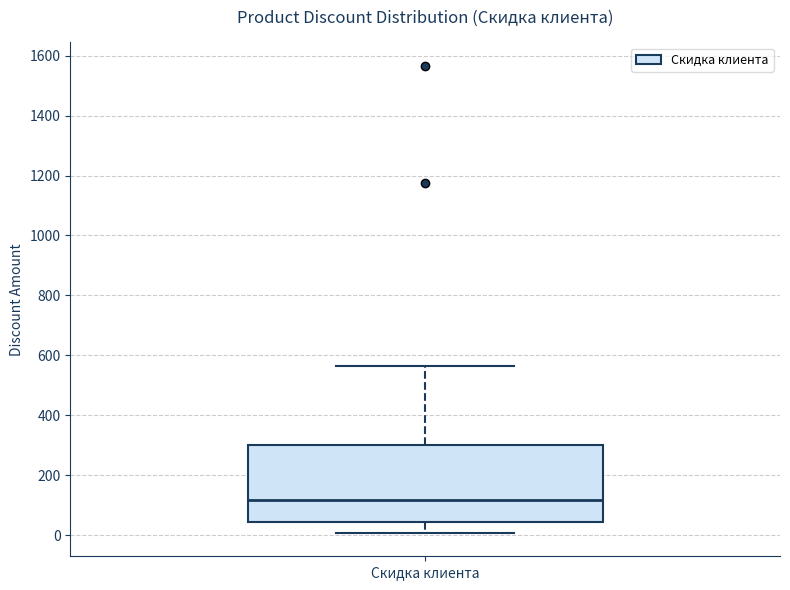

Where is the upper edge of the box for Скидка клиента on the y-axis? The values are not printed on the chart, so give them approximately, as read against the axis.

300